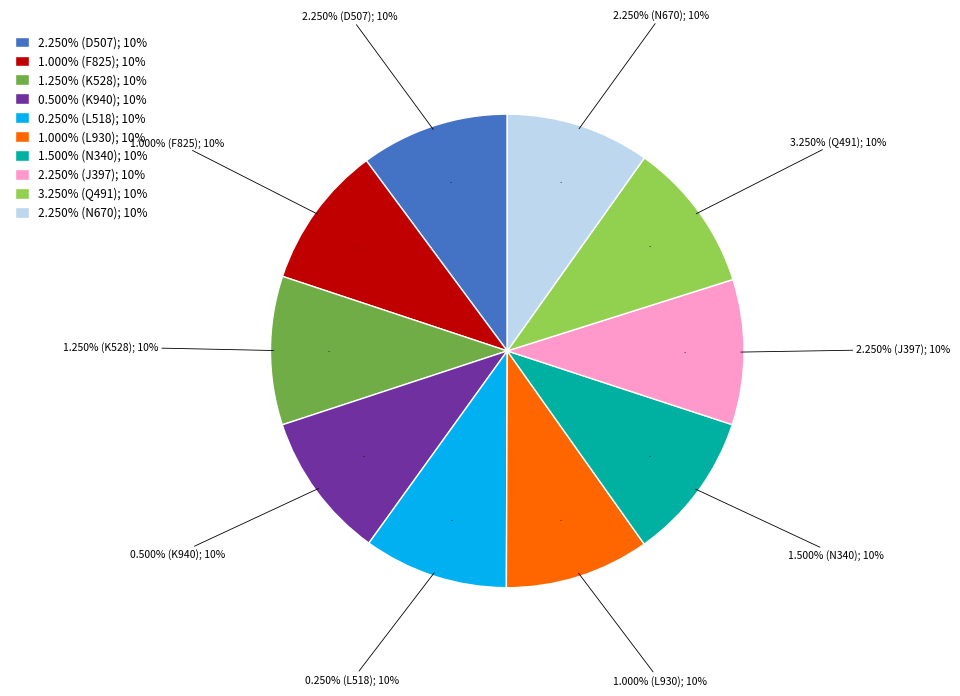

The 0.250% (CA135087L518) slice represents 1% of the pie. True or false?

False